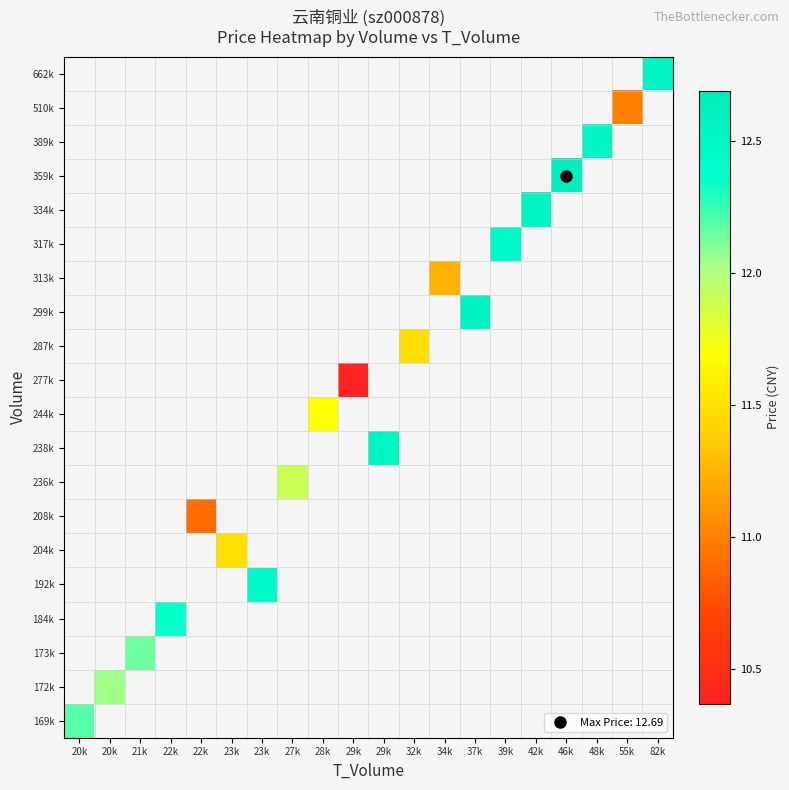

Between 22k and 27k, which is larger?

27k